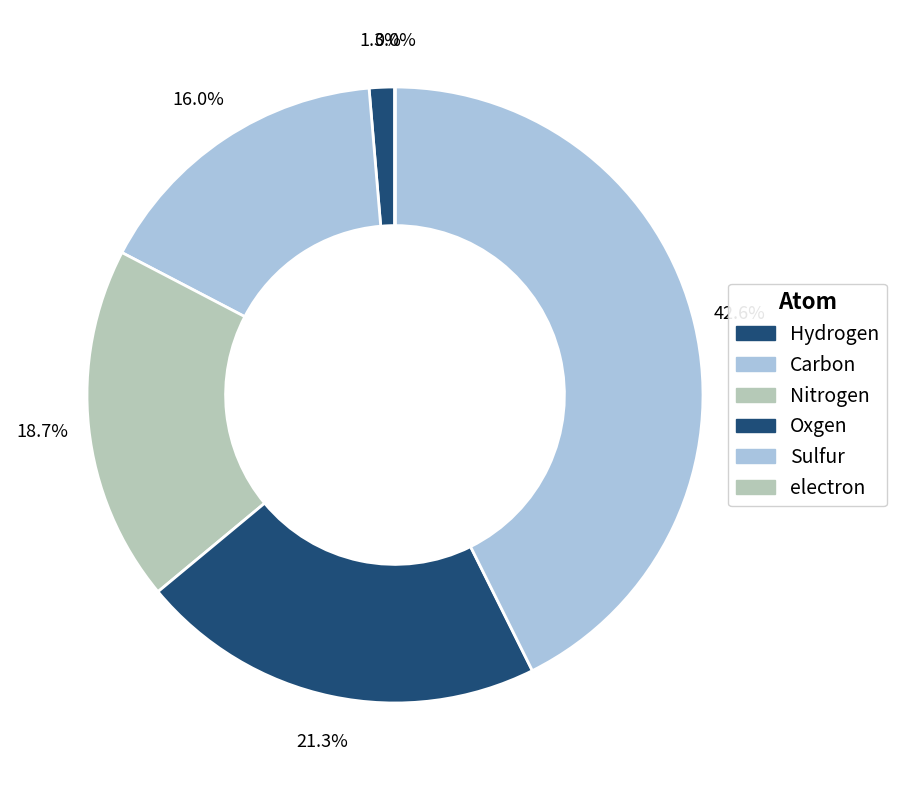

Rank the categories by value from highest to lowest.

Sulfur, Oxgen, Nitrogen, Carbon, Hydrogen, electron